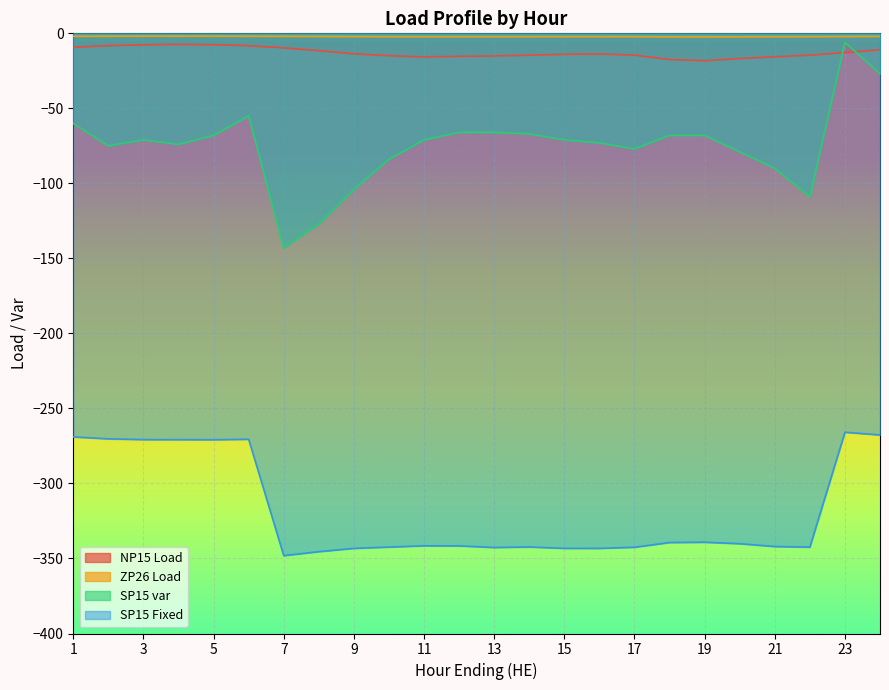

Reading left to right, extract all data points from this chart.

NP15 Load: -9.2	-8.2	-7.7	-7.3	-7.6	-8.2	-9.7	-11.6	-13.6	-14.9	-15.7	-15.3	-15.1	-14.6	-14.0	-13.8	-14.5	-17.4	-18.2	-16.8	-15.6	-14.6	-12.8	-10.9
ZP26 Load: -2.0	-1.9	-1.9	-1.9	-1.9	-1.9	-2.0	-2.1	-2.2	-2.2	-2.3	-2.2	-2.2	-2.2	-2.2	-2.2	-2.2	-2.3	-2.4	-2.3	-2.3	-2.2	-2.1	-2.1
SP15 var: -60.0	-75.0	-71.0	-74.0	-68.0	-55.0	-143.0	-127.0	-104.0	-84.0	-71.0	-66.0	-66.0	-67.0	-71.0	-73.0	-77.0	-68.0	-68.0	-79.0	-90.0	-109.0	-6.0	-27.0
SP15 Fixed: -269.0	-270.3	-270.8	-270.8	-270.8	-270.5	-348.1	-345.4	-343.3	-342.4	-341.6	-341.6	-342.7	-342.3	-343.2	-343.3	-342.5	-339.4	-339.2	-340.1	-342.0	-342.4	-265.9	-267.7